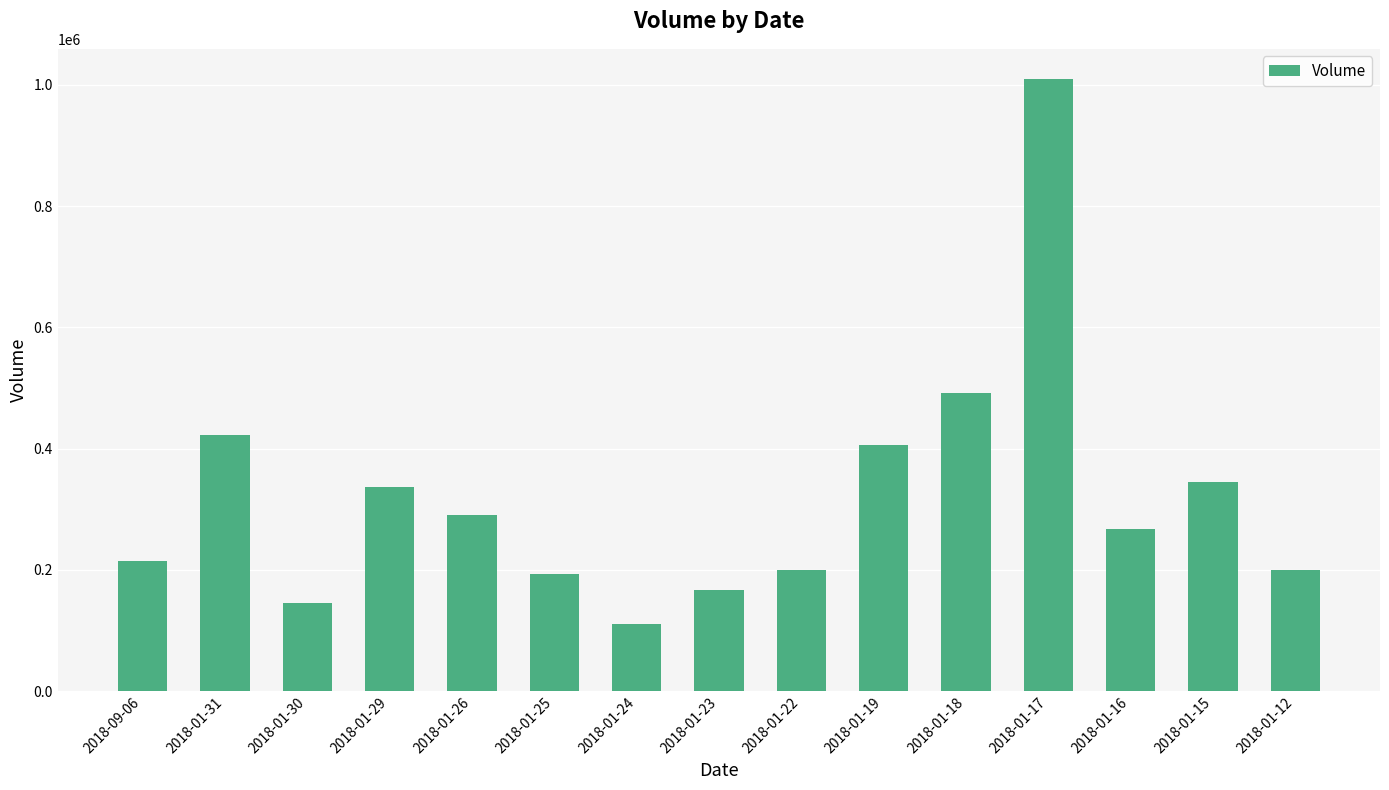

What is the change in value from 2018-01-25 to 2018-01-19?

+212516